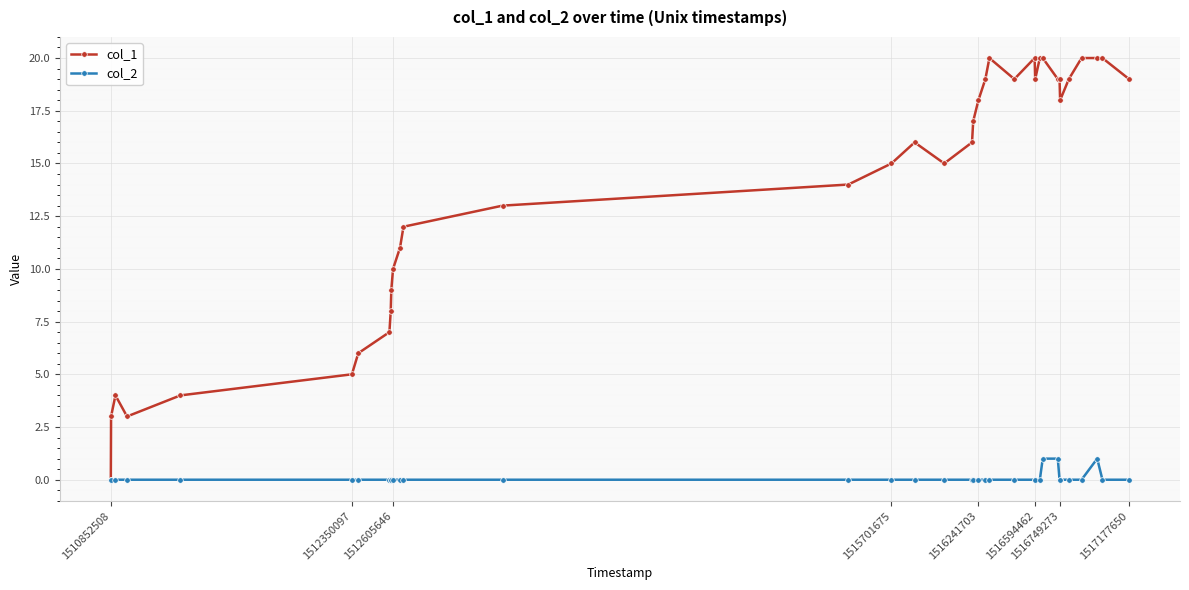

Count the number of categories in the chart.

36